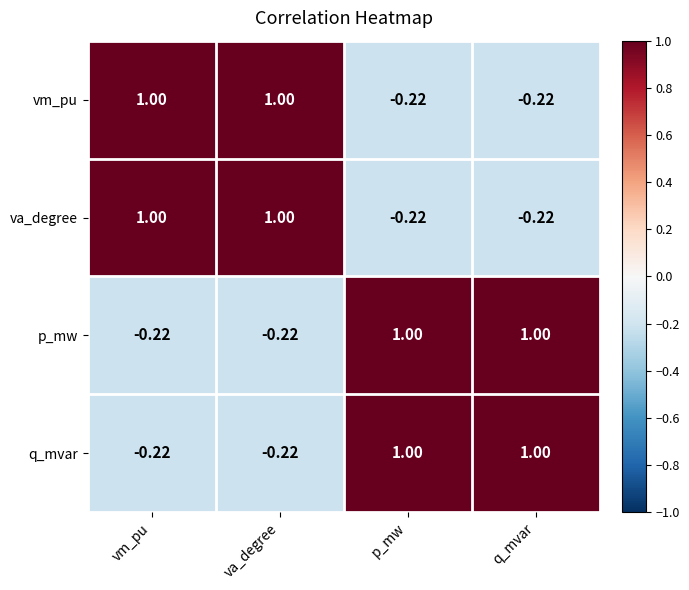

How many data points in q_mvar are less than 1?

2